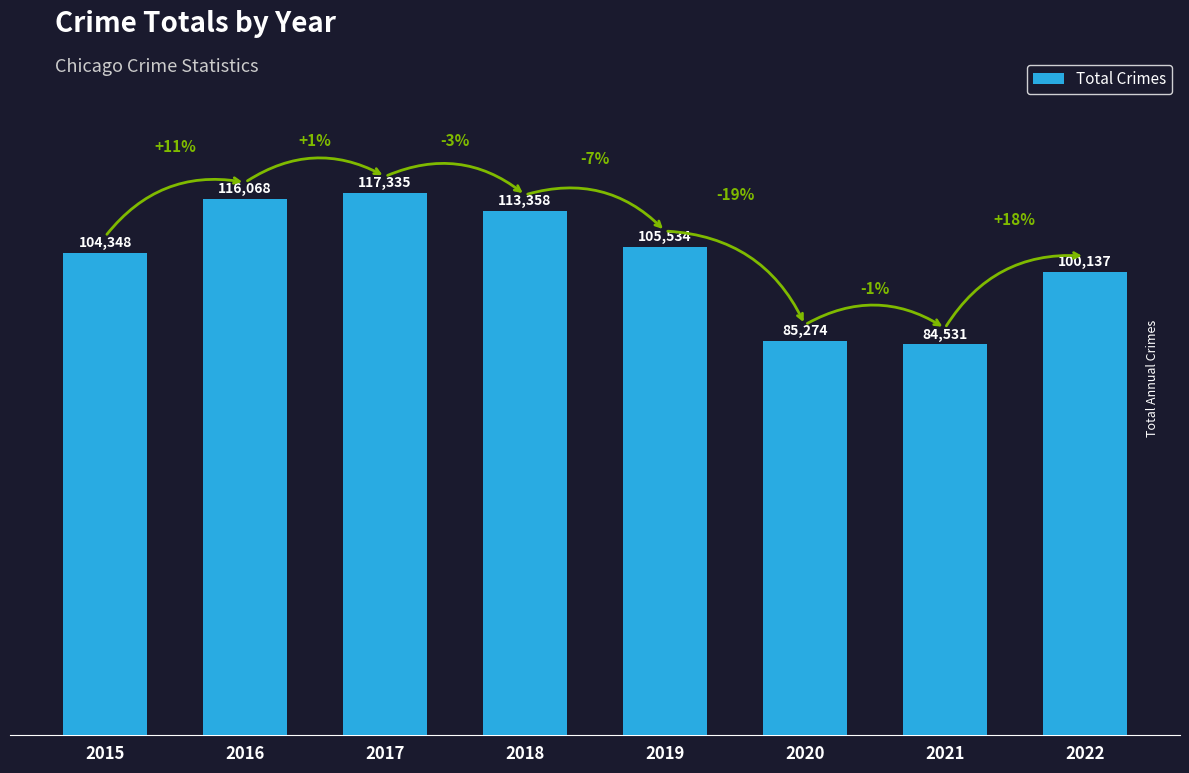

What value does the data have at 2016, to the nearest 50?

116050